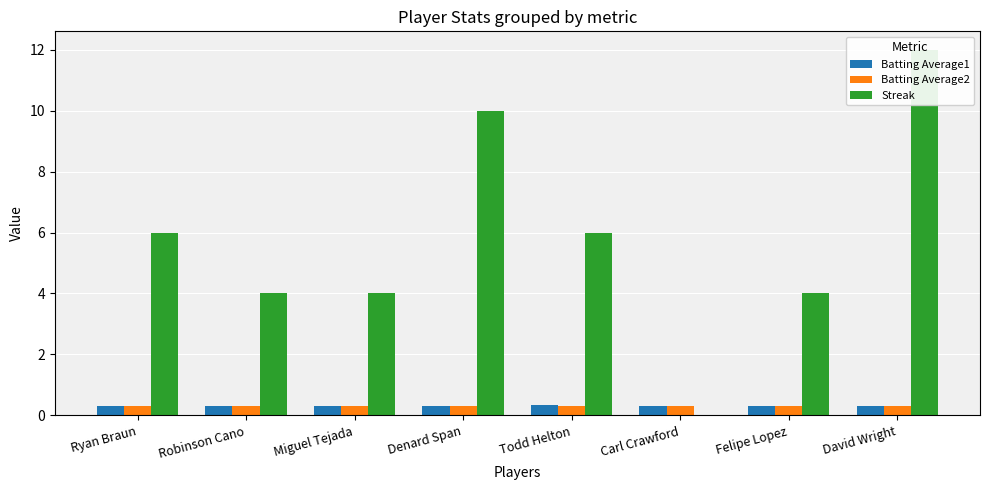

True or false: Batting Average2 has a value of 0.4 at Carl Crawford.

False